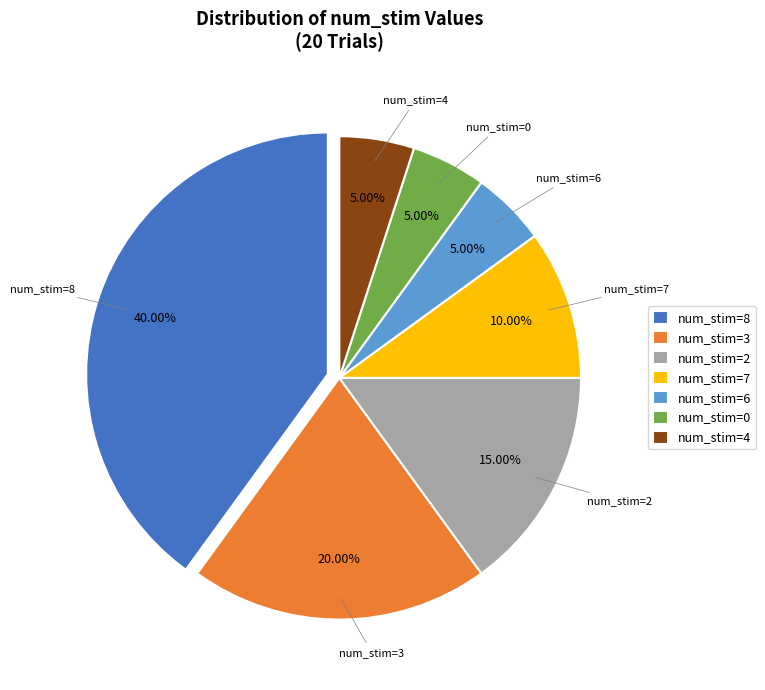

To the nearest percent, what is the average slice percentage?

14%